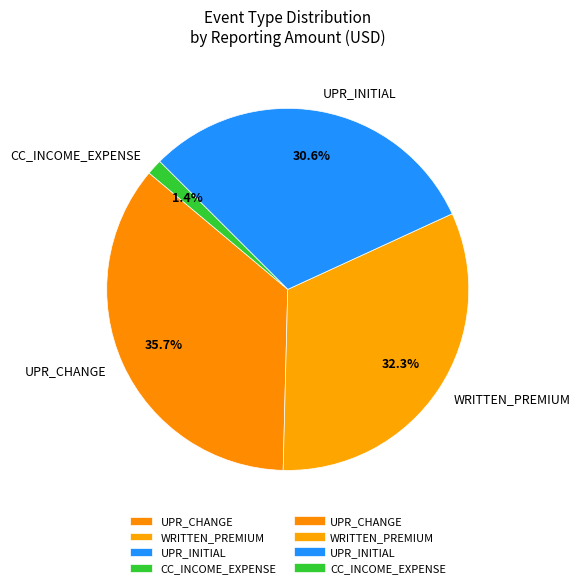

True or false: WRITTEN_PREMIUM accounts for 32% of the total.

True